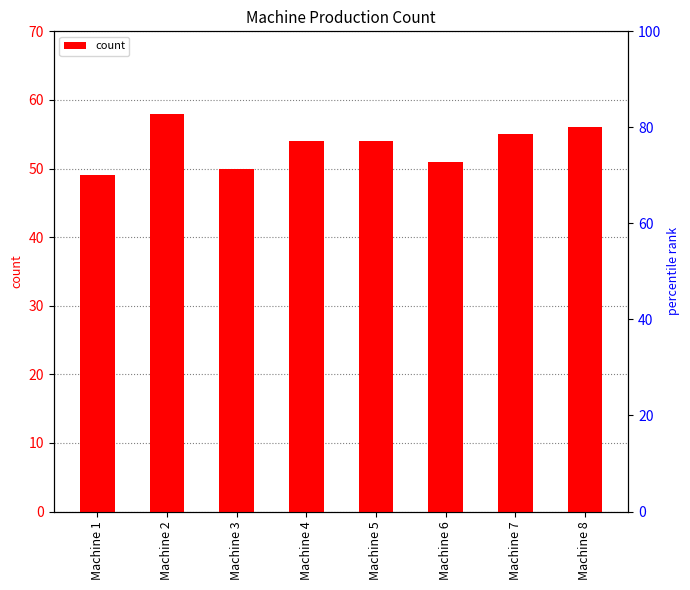

What value does the data have at Machine 1?

49